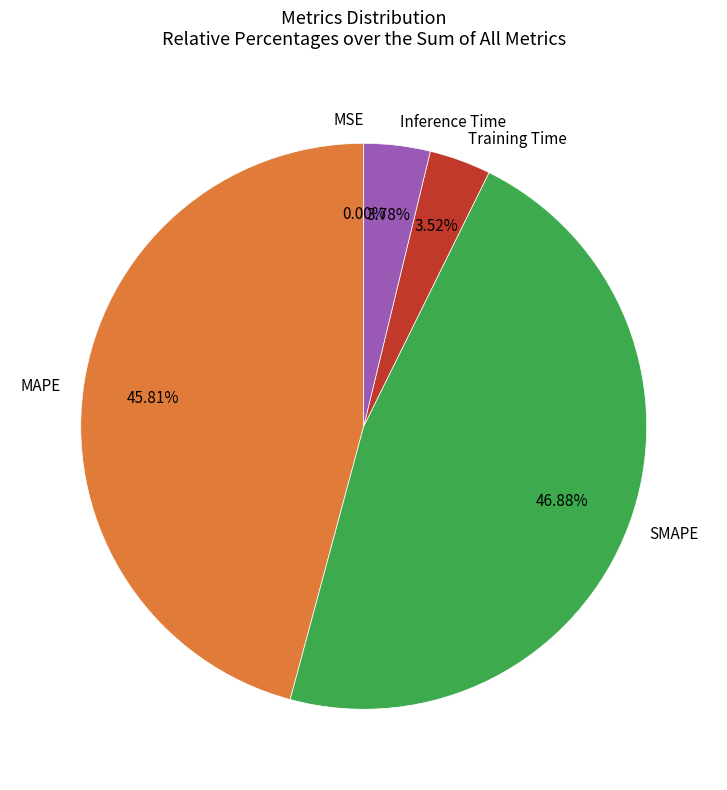

To the nearest percent, what is the combined percentage of Training Time and Inference Time?

7%